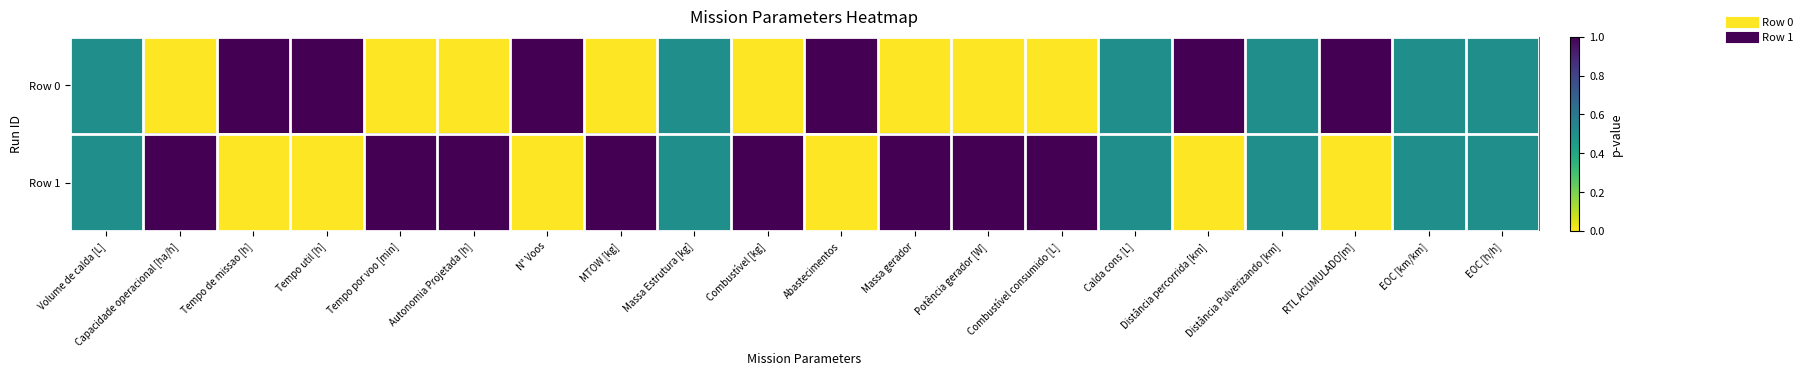

Count the number of categories in the chart.

20